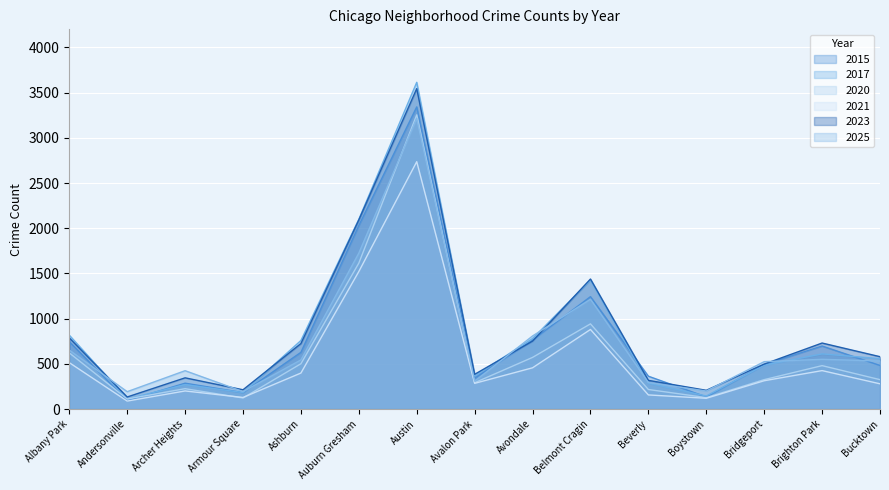

What is the label of the 6th point from the left?

Auburn Gresham